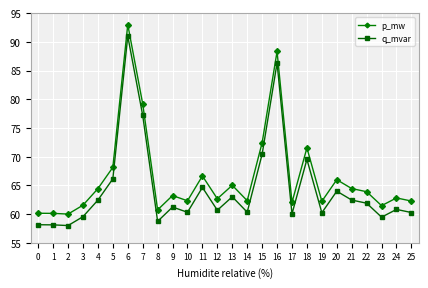

Which category has the highest value across all series?

6